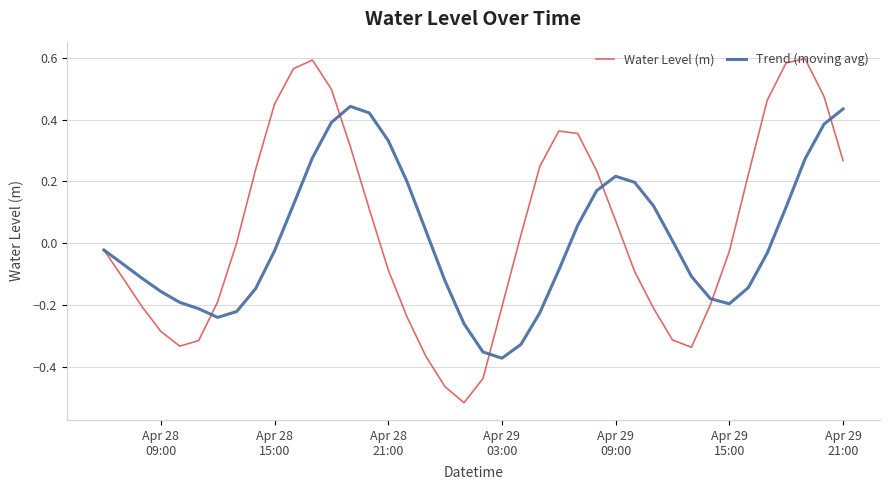

List the series in order of their peak value, lowest first.

Trend (moving avg), Water Level (m)